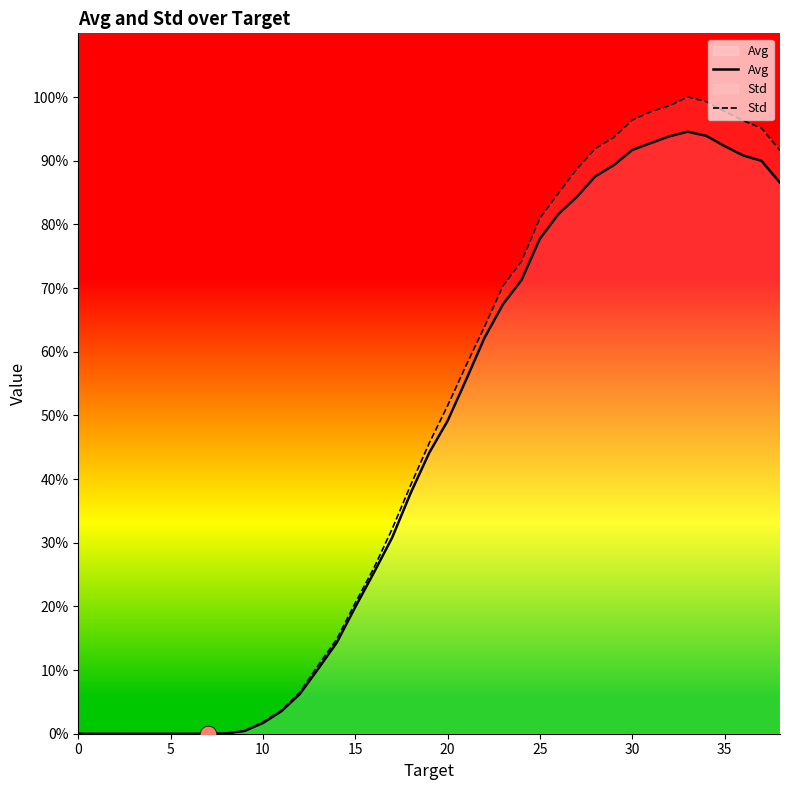

Reading left to right, what are all the values shown in this chart?

Avg: 0.0	0.0	0.0	0.0	0.0	0.0	0.0	0.4	2.5	25.5	102.1	214.8	380.2	623.6	873.2	1212.9	1540.4	1879.6	2305.6	2689.5	2996.8	3389.4	3792.2	4113.5	4344.1	4741.9	4976.9	5142.8	5338.8	5445.9	5591.4	5657.5	5721.8	5767.1	5728.0	5628.9	5540.0	5487.6	5278.6
Std: 0.0	0.0	0.0	0.0	0.0	0.0	0.0	0.9	3.4	29.4	112.4	223.4	398.1	657.7	905.8	1253.0	1585.2	1962.9	2381.6	2782.4	3142.0	3527.6	3899.7	4290.9	4525.2	4939.0	5178.0	5409.3	5605.1	5713.2	5878.4	5958.2	6014.5	6099.4	6056.6	5960.9	5873.7	5801.3	5586.8